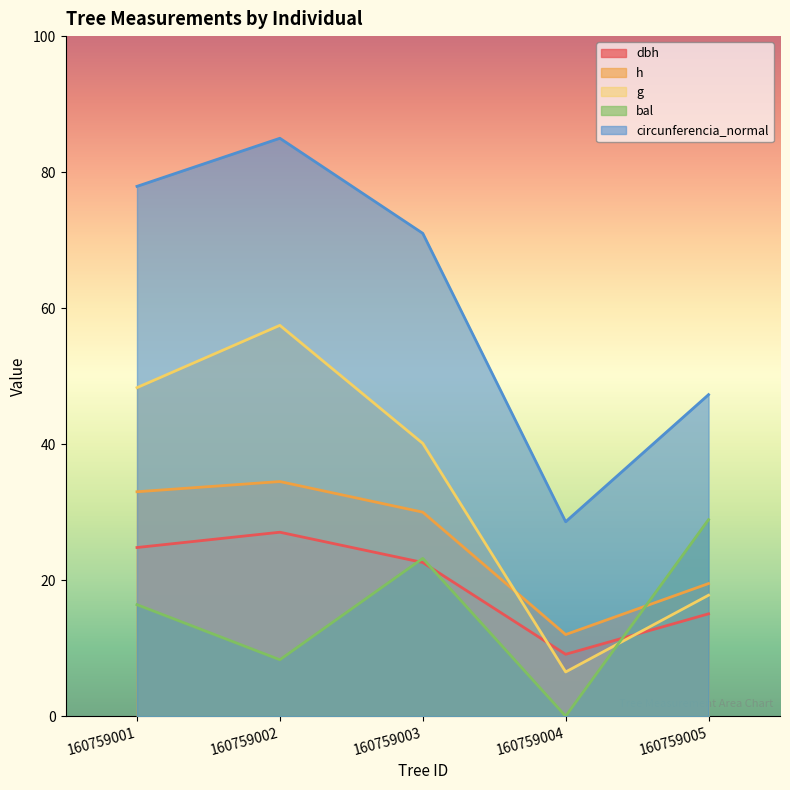

Does the chart display data point markers on the line(s)?

No